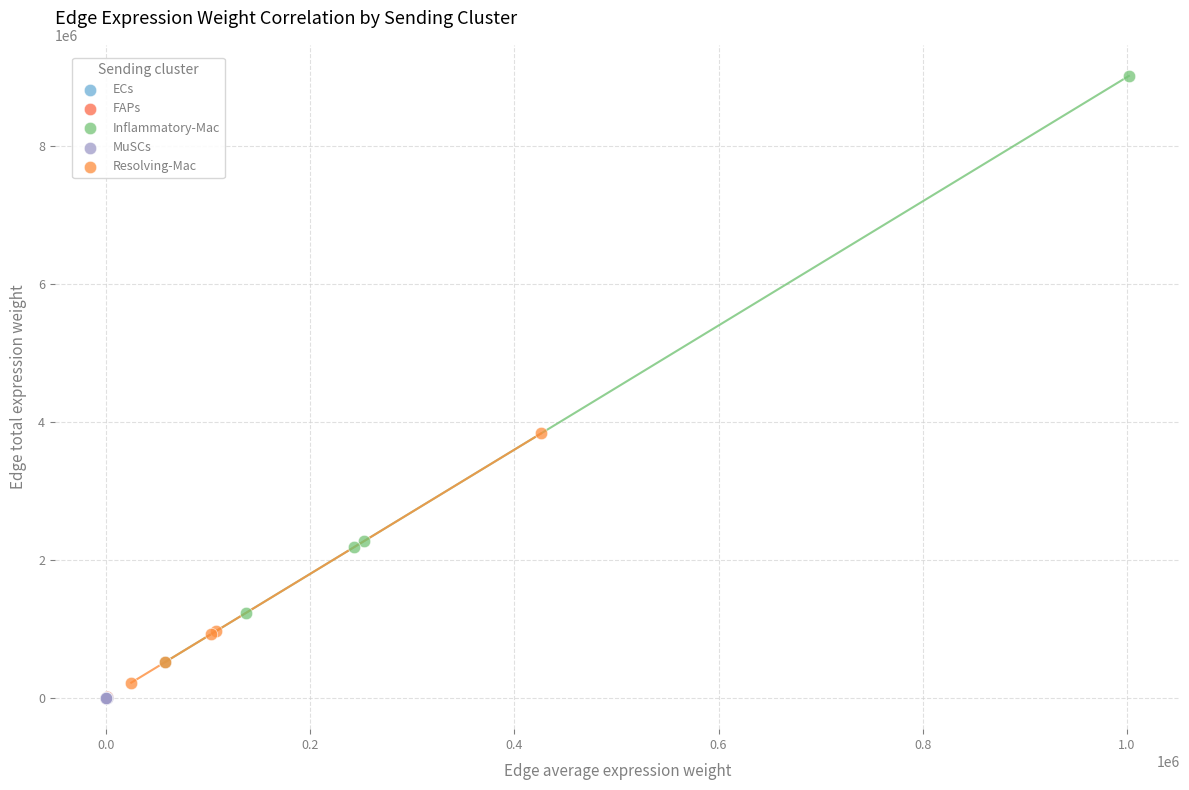

Which series reaches the maximum Y coordinate?

Inflammatory-Mac